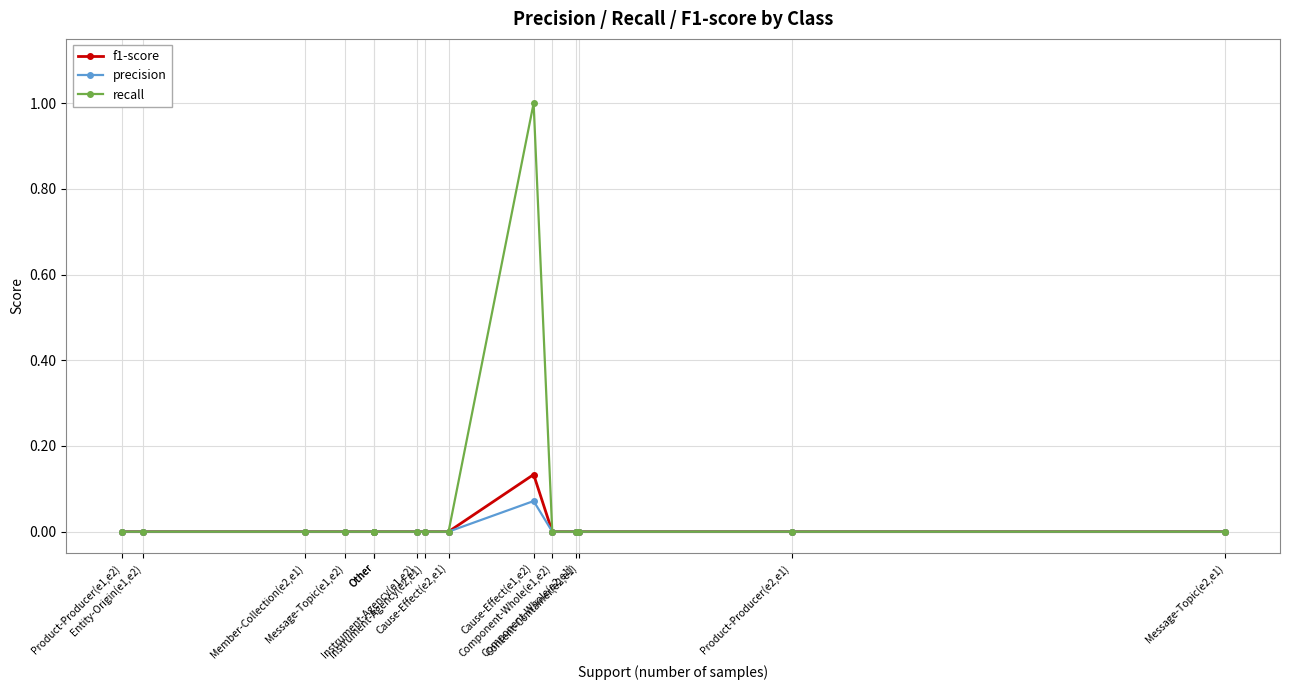

Rank the series at Member-Collection(e2,e1) from highest to lowest value.

f1-score, precision, recall